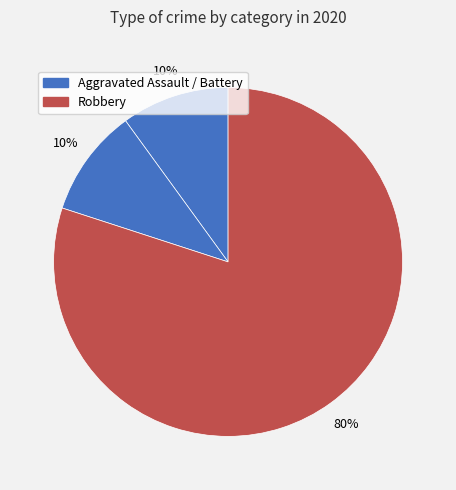

Count the number of slices in the pie.

3